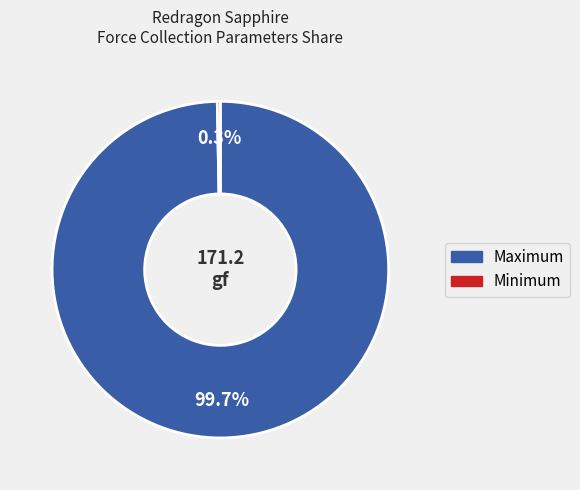

Is there any slice that represents more than half of the pie?

Yes